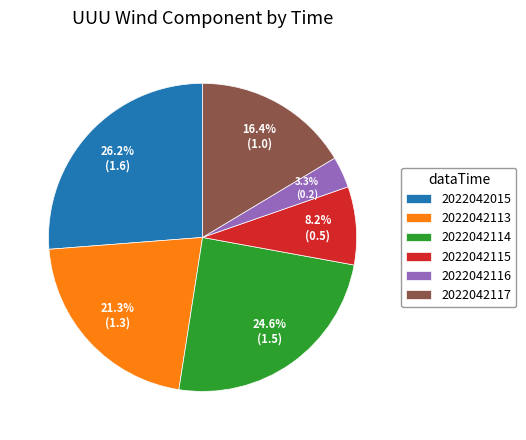

To the nearest percent, what percentage of the pie is 2022042116?

3%